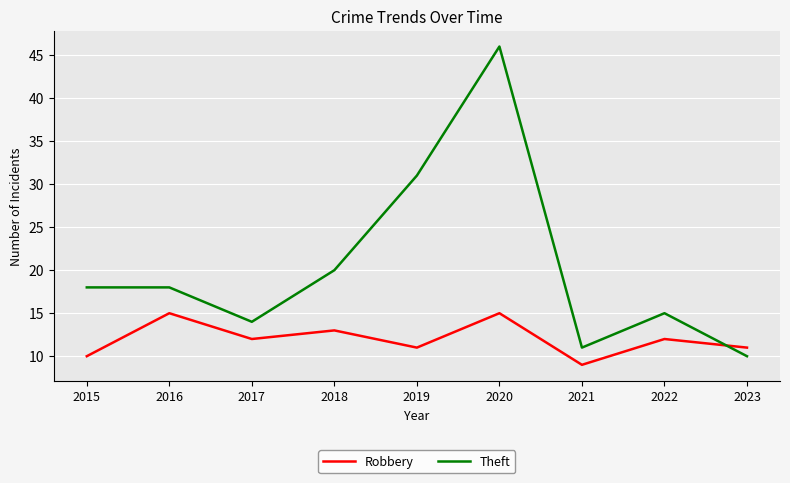

How many interior local valleys does the Theft series have?

2